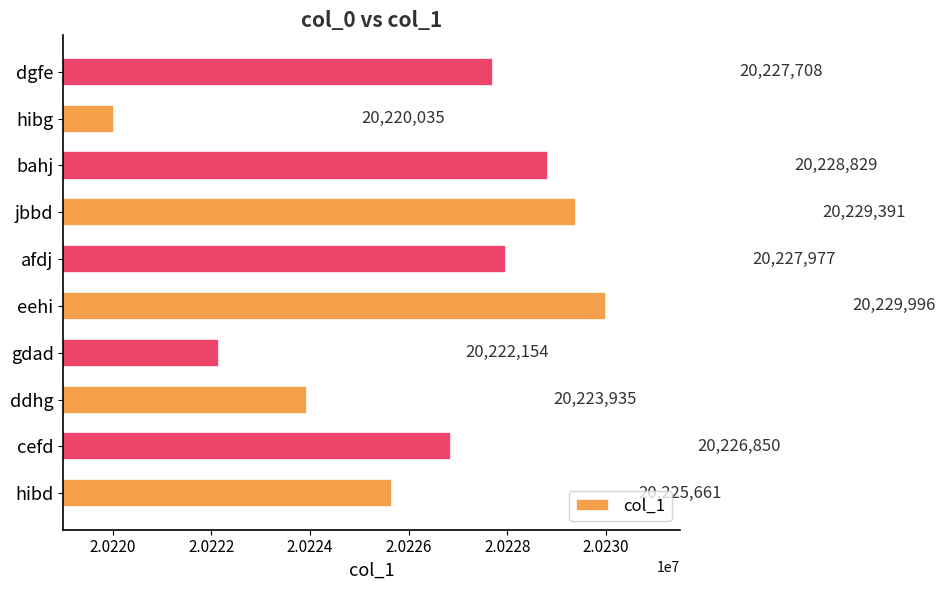

Reading bottom to top, list all the values displayed in this chart.

hibd=20225661	cefd=20226850	ddhg=20223935	gdad=20222154	eehi=20229996	afdj=20227977	jbbd=20229391	bahj=20228829	hibg=20220035	dgfe=20227708